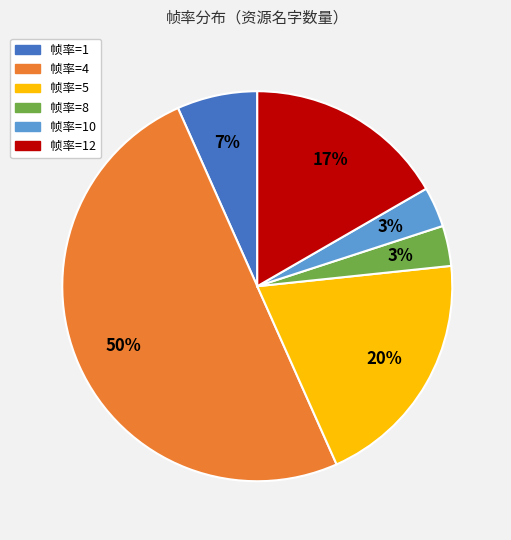

To the nearest percent, what is the average slice percentage?

17%